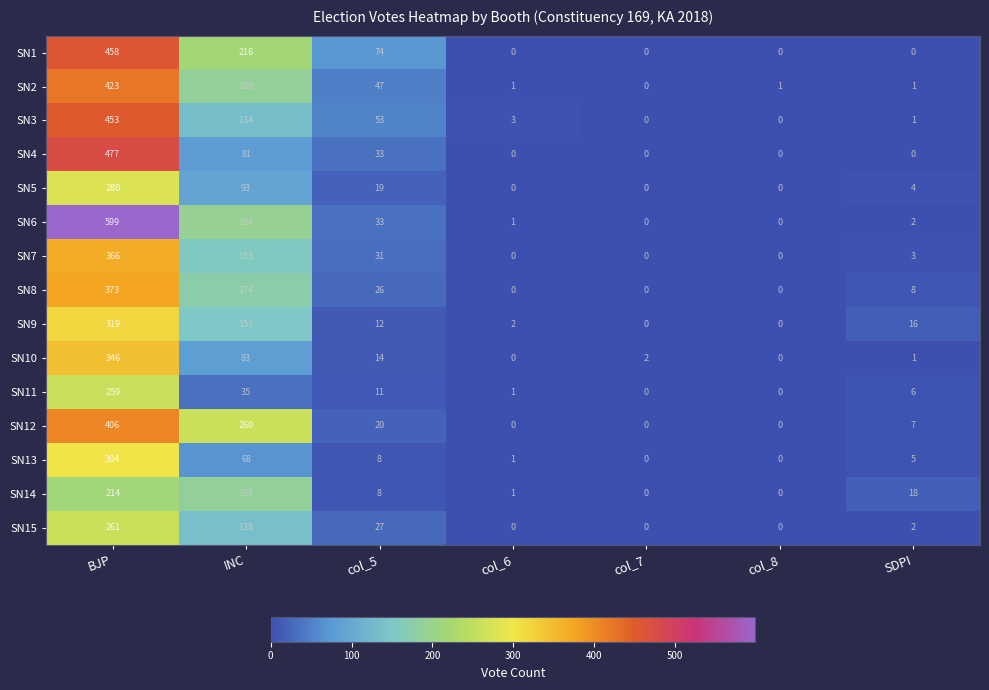

What is the difference between the highest and lowest values at INC?

225